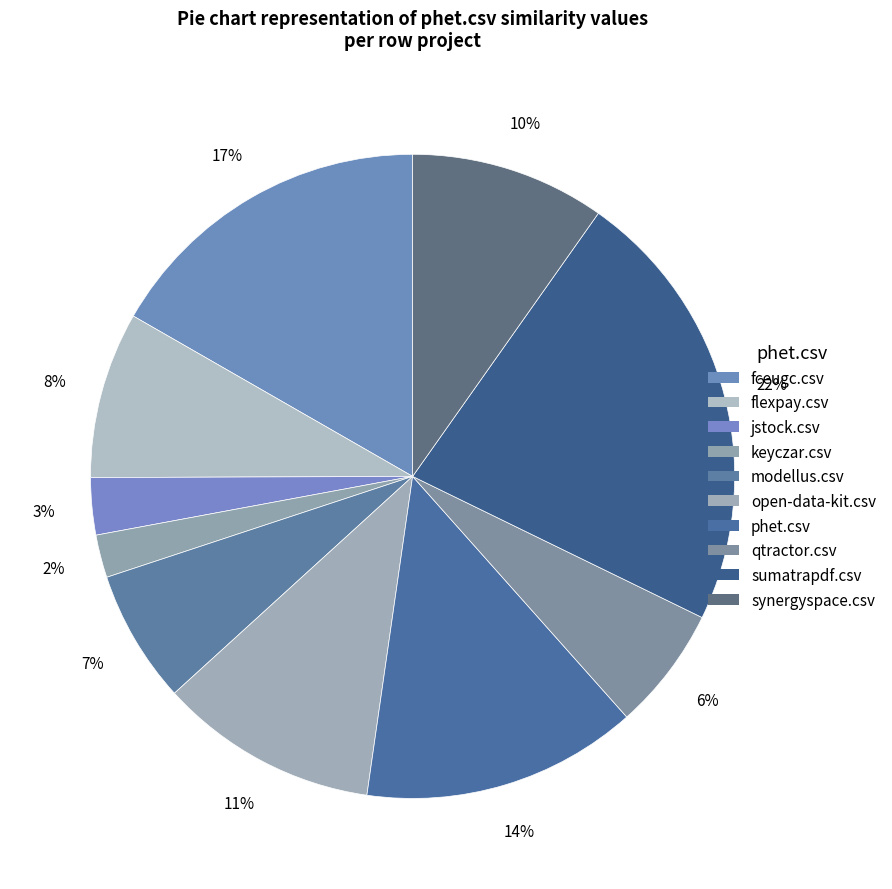

How many segments does this pie chart have?

10